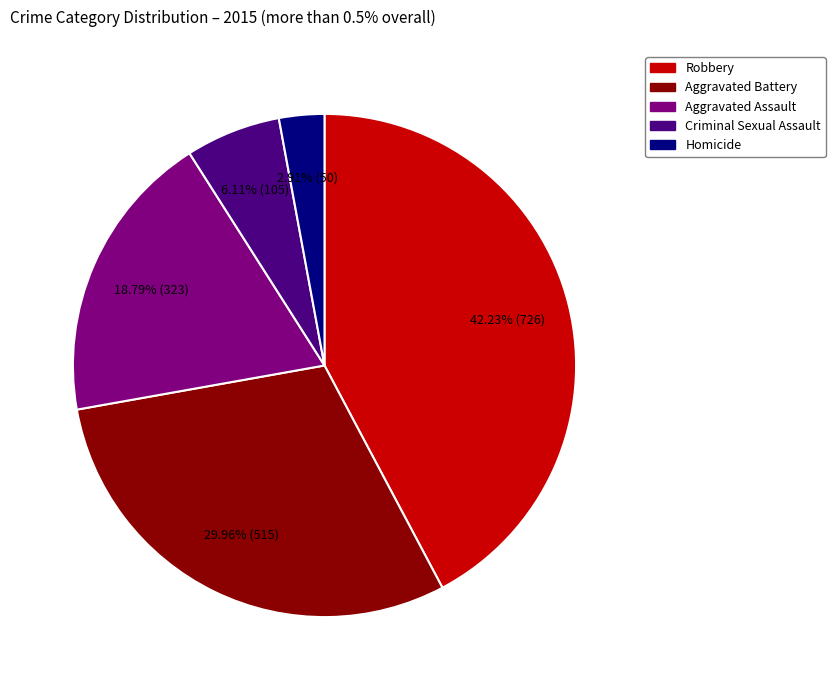

Count the number of slices in the pie.

5